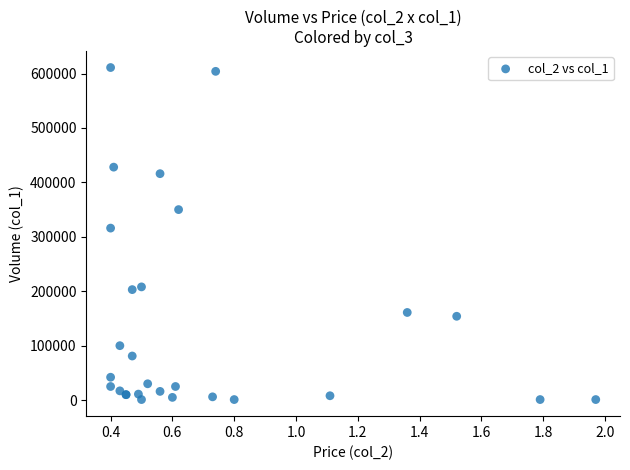

What Y value in the scatter plot is closest to 306000?

316000